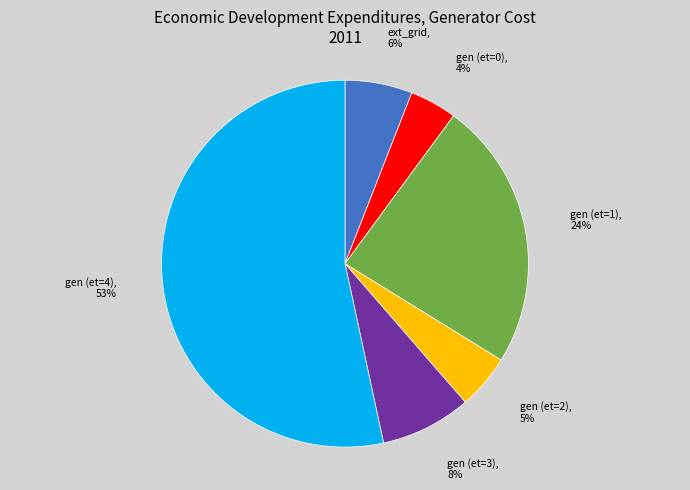

To the nearest percent, what is the difference between the largest and smallest slice percentages?

49%